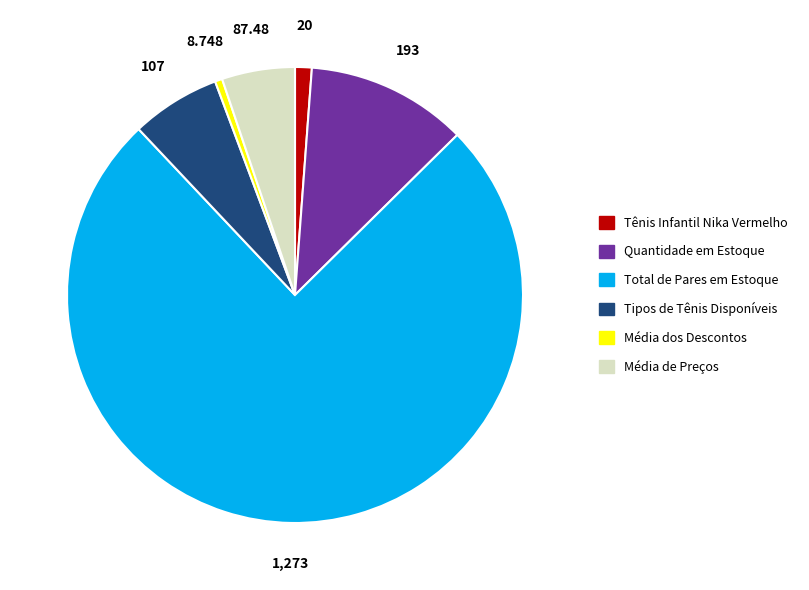

What is the smallest slice in the pie chart?

Média dos Descontos